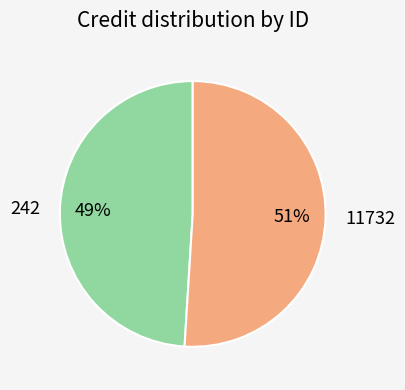

To the nearest percent, what is the combined percentage of 11732 and 242?

100%